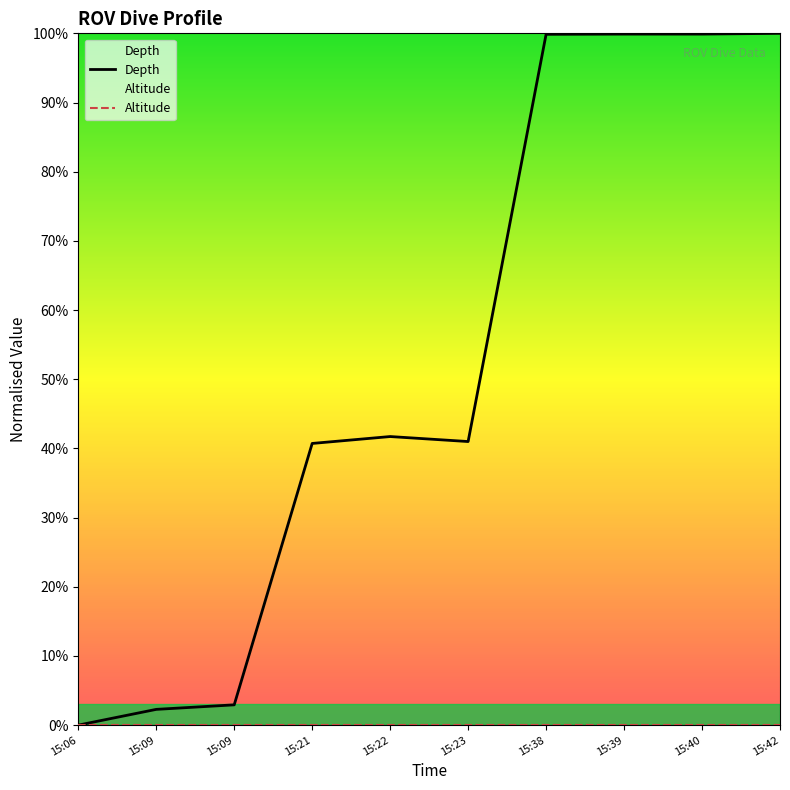

Which category has the lowest value across all series?

15:06